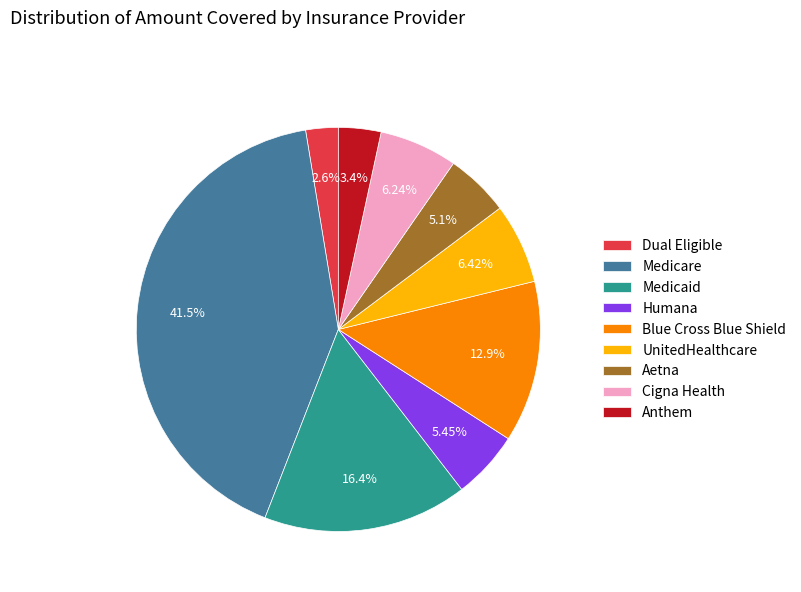

How many slices are in this pie chart?

9